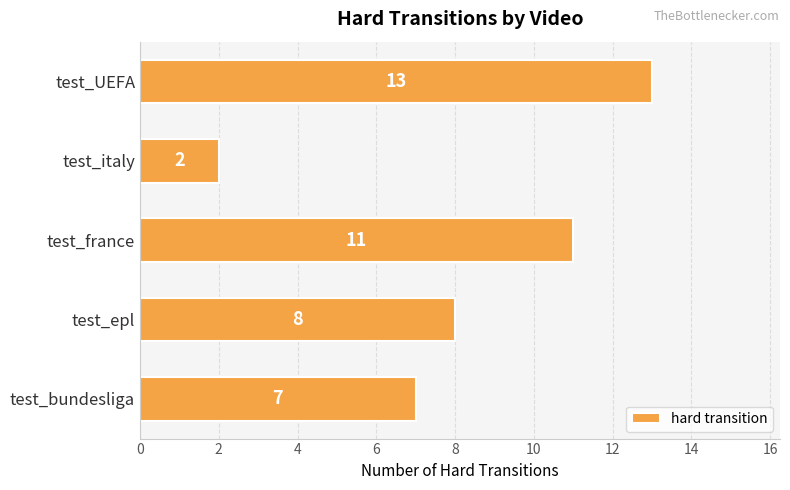

Approximately how many times larger is the value at test_UEFA compared to test_italy?

6.5